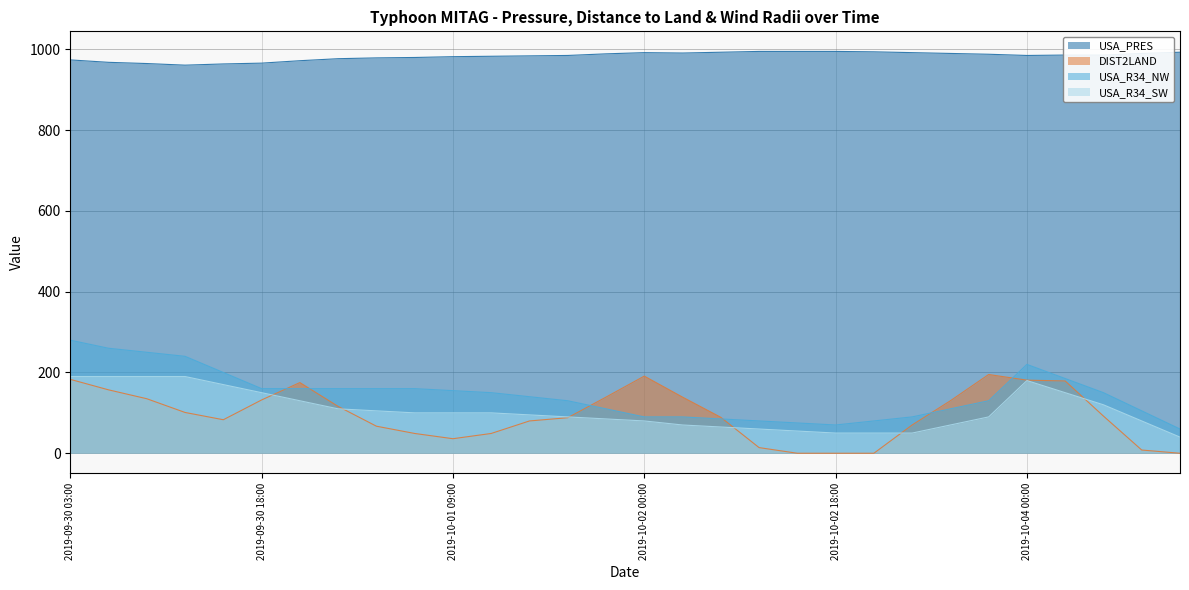

Rank the series by their maximum value, from lowest to highest.

USA_R34_SW, DIST2LAND, USA_R34_NW, USA_PRES